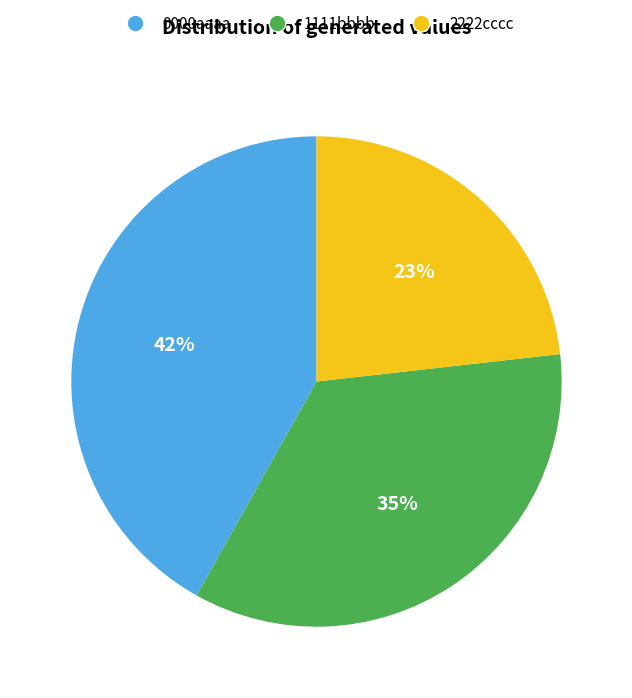

How many segments does this pie chart have?

3